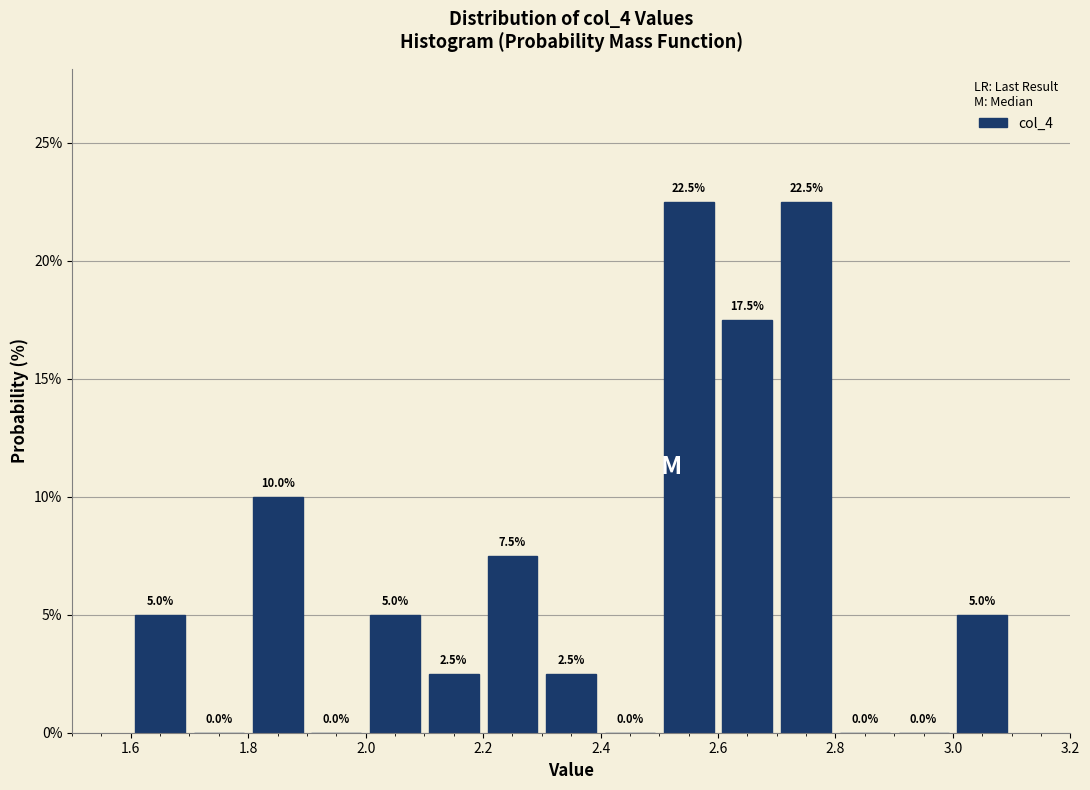

Reading left to right, transcribe this chart: for each bar, give the range it covers on the x-axis and its height.

1.6 to 1.7: 5.0
1.7 to 1.8: 0.0
1.8 to 1.9: 10.0
1.9 to 2.0: 0.0
2.0 to 2.1: 5.0
2.1 to 2.2: 2.5
2.2 to 2.3: 7.5
2.3 to 2.4: 2.5
2.4 to 2.5: 0.0
2.5 to 2.6: 22.5
2.6 to 2.7: 17.5
2.7 to 2.8: 22.5
2.8 to 2.9: 0.0
2.9 to 3.0: 0.0
3.0 to 3.1: 5.0